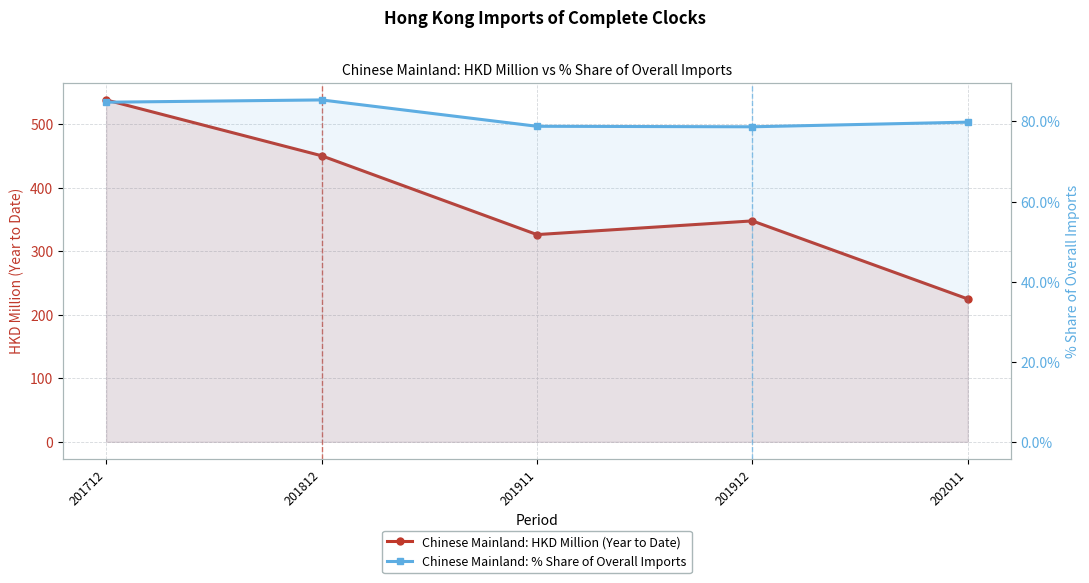

Count the number of data series in this chart.

2